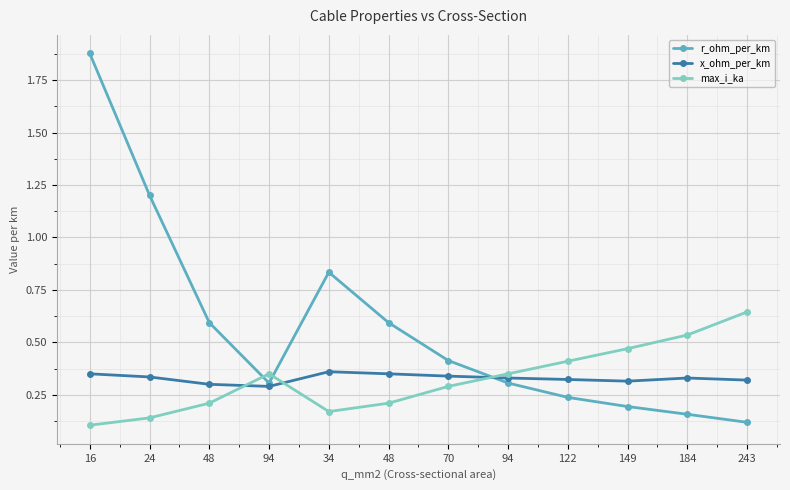

The r_ohm_per_km series shows 0.2 at 122. True or false?

True